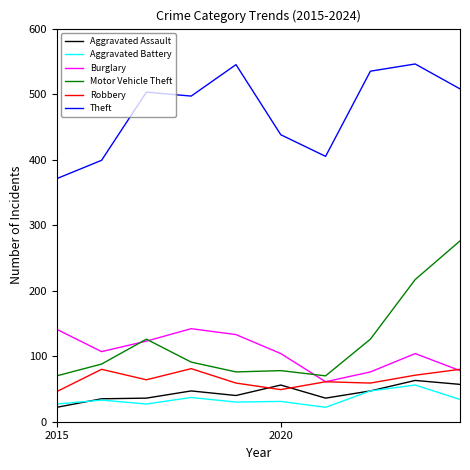

Which series has the widest spread of values?

Motor Vehicle Theft